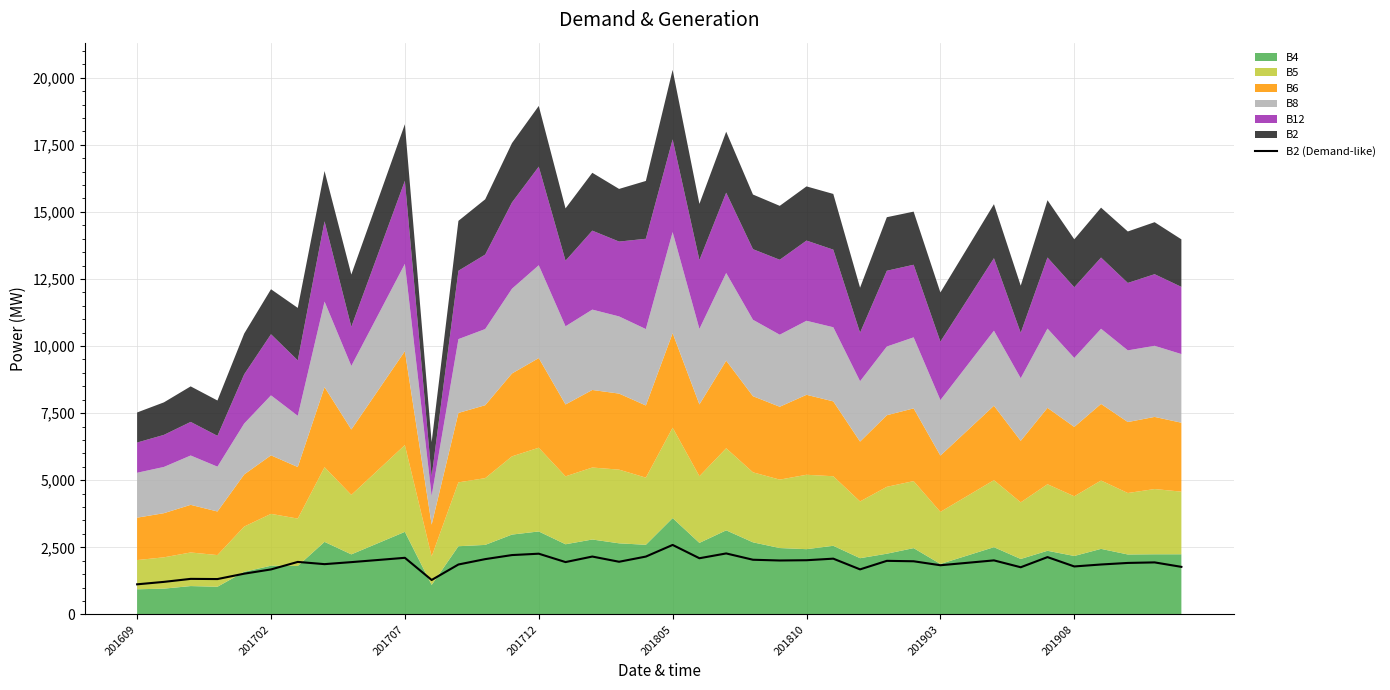

Reading left to right, transcribe all the data shown in this chart.

1121	1212	1324	1317	1518	1676	1956	1873	1948	2028	2109	1283	1860	2060	2211	2262	1950	2156	1962	2155	2589	2093	2272	2037	2009	2019	2077	1678	1996	1980	1832	1922	2013	1757	2135	1787	1860	1918	1938	1772